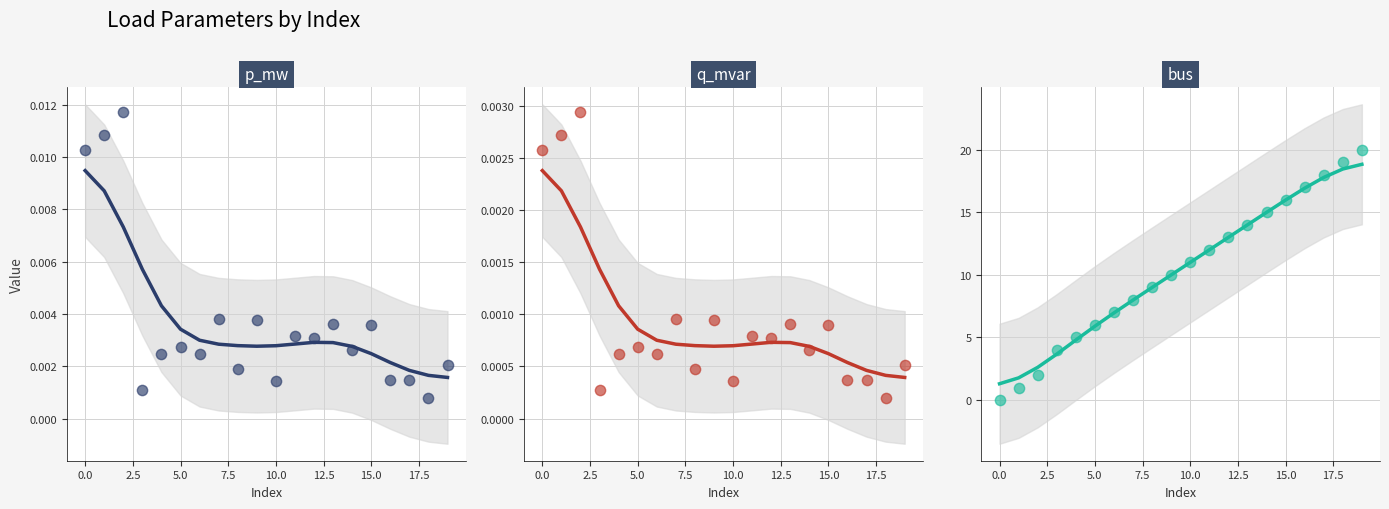

Which series has the widest spread of Y values?

bus